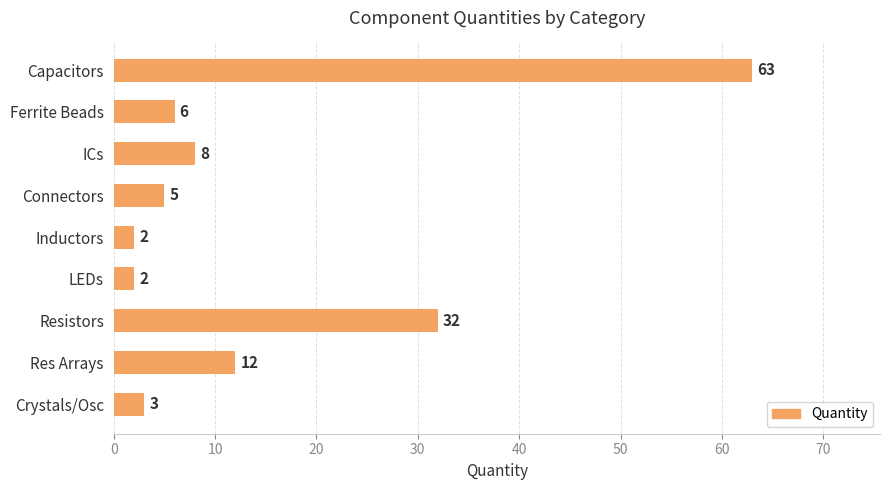

What is the ratio of the value at Capacitors to the value at ICs?

7.9